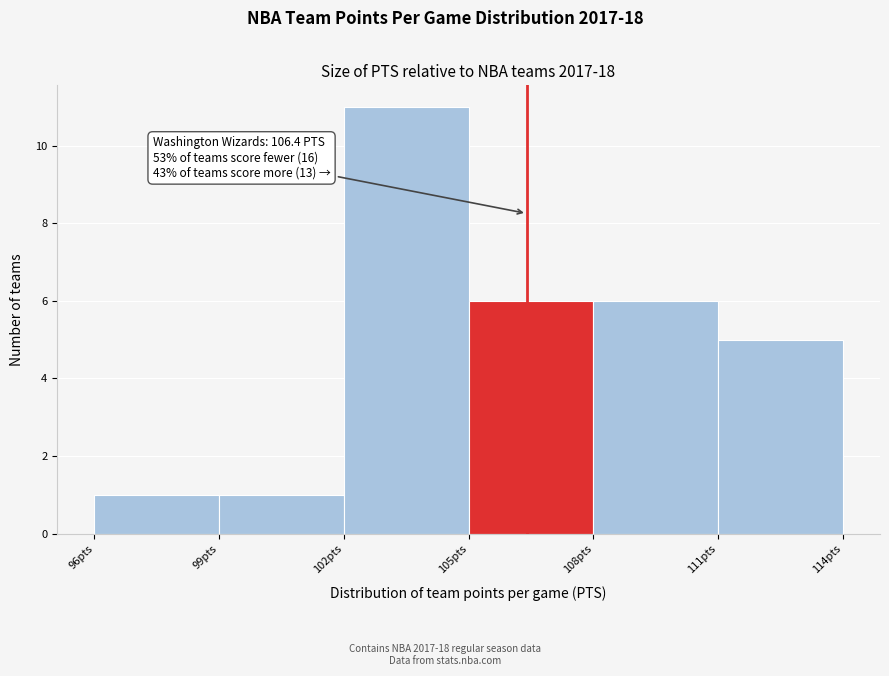

Which range on the x-axis has the tallest bar?

102 to 105